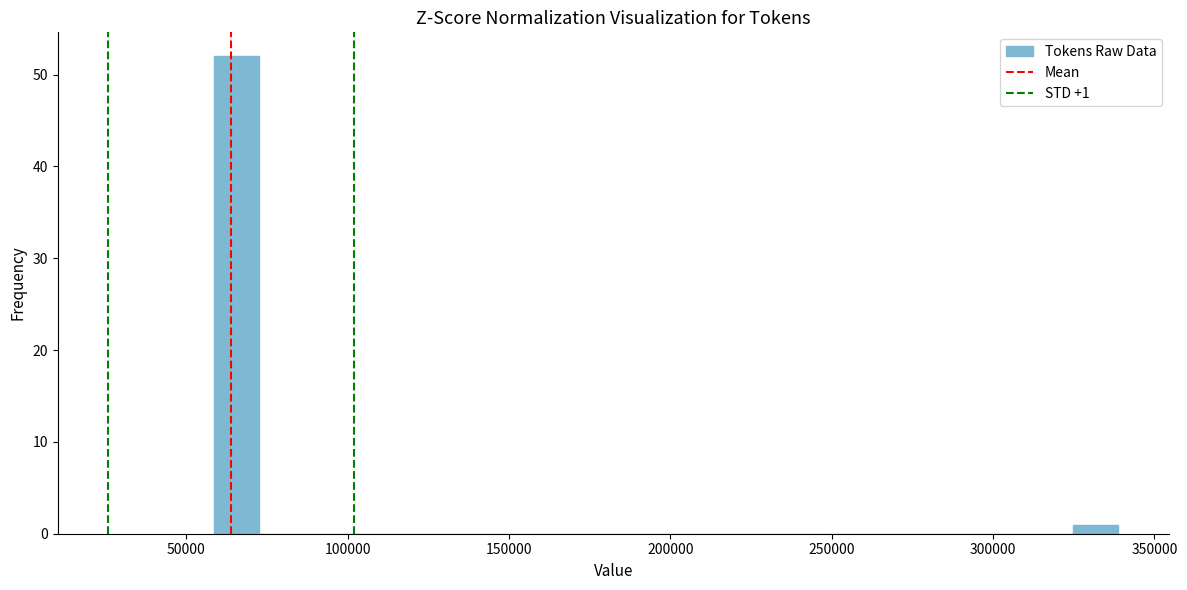

Around what value on the x-axis is the tallest bar? Give the approximate position of its centre, as read against the axis.

65000